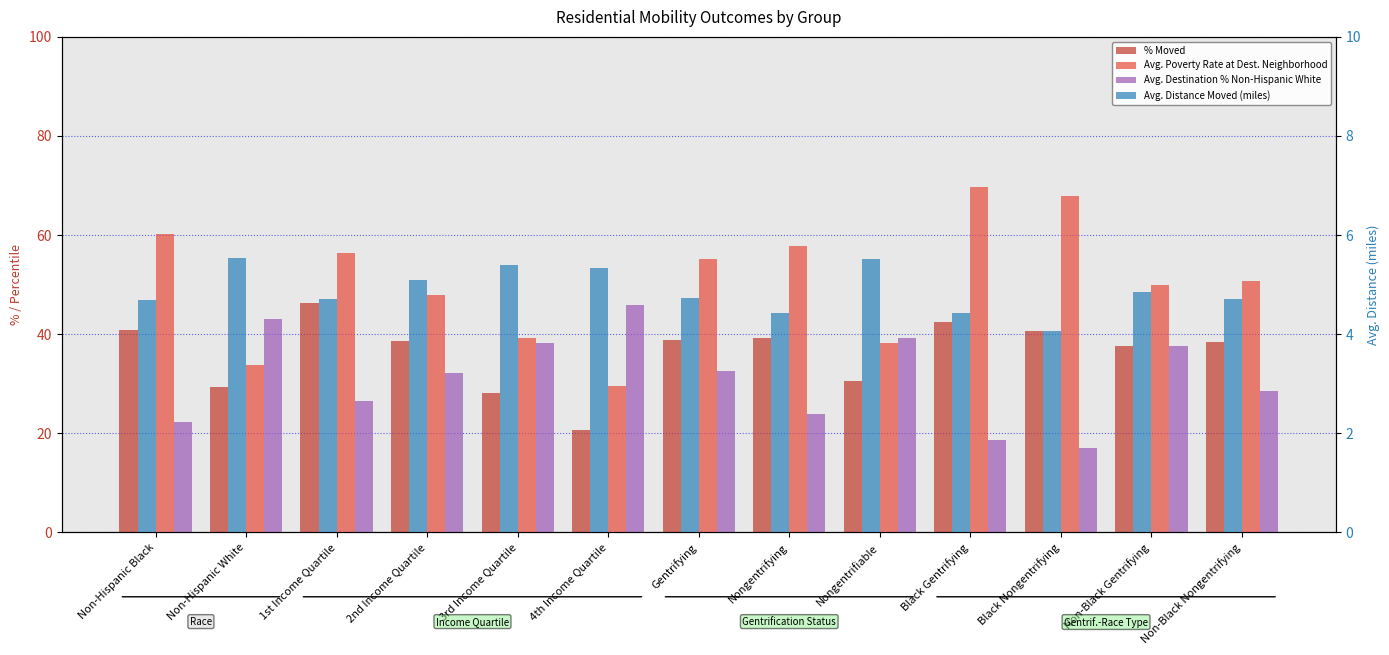

What is the maximum value shown in the chart?

69.7